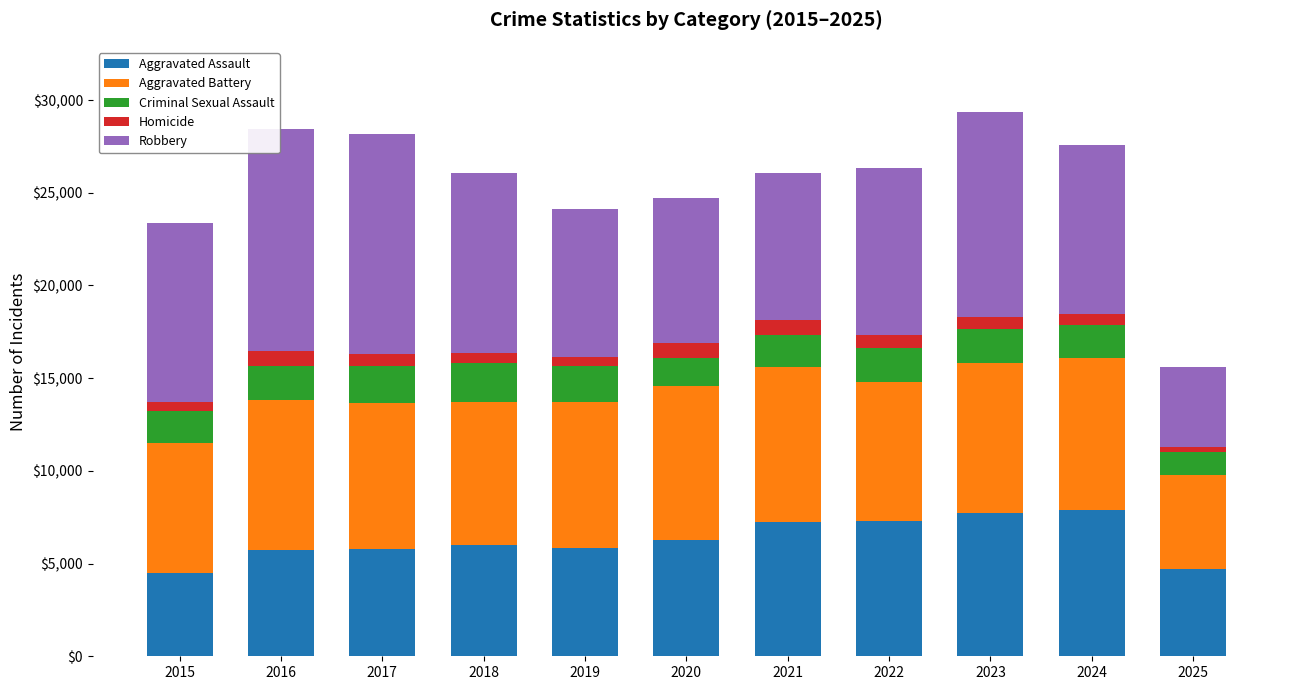

What is the sum of the Aggravated Assault values at 2019 and 2018?

11843